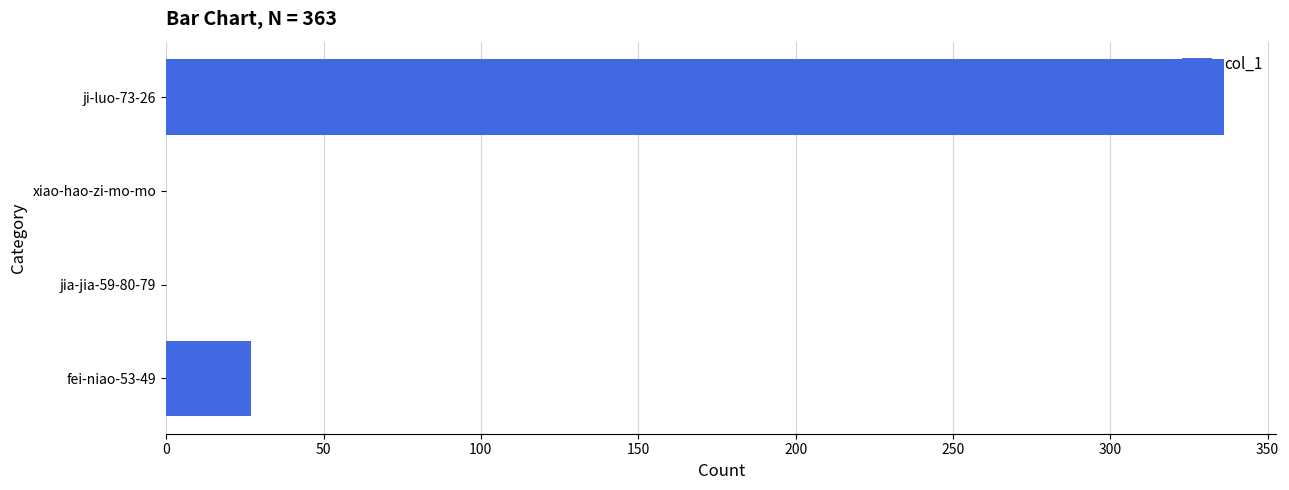

What is the maximum value shown in the chart?

336